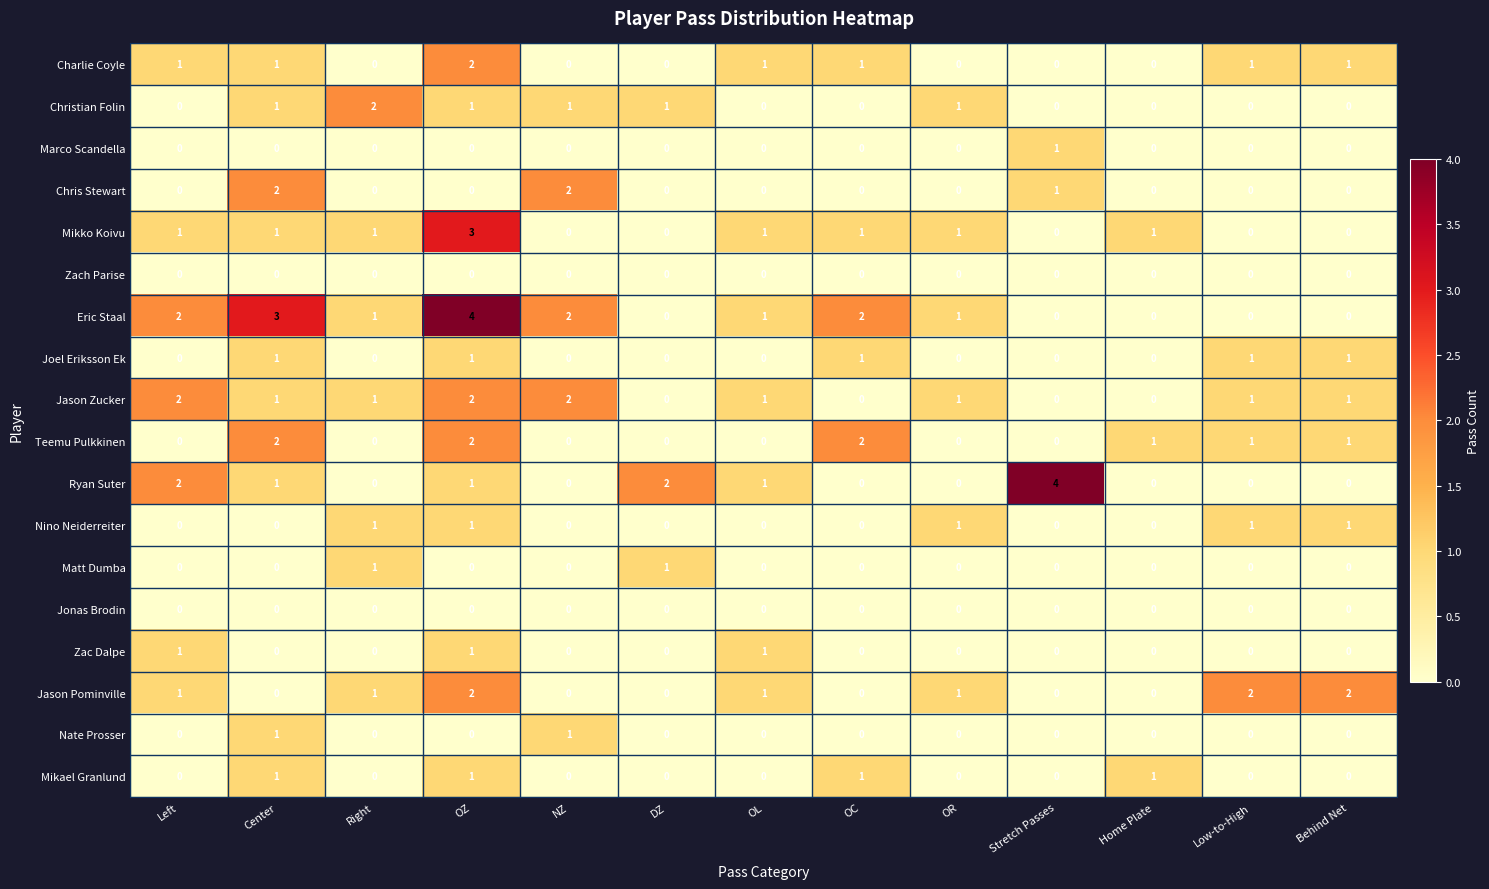

What is the greatest value displayed?

4